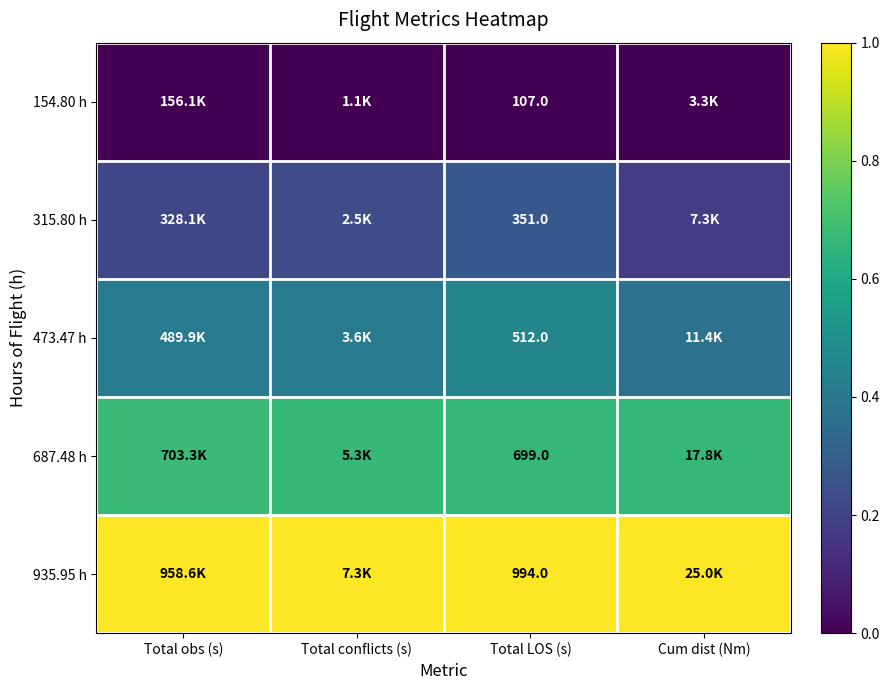

Which series has the largest total across all categories?

935.95 h